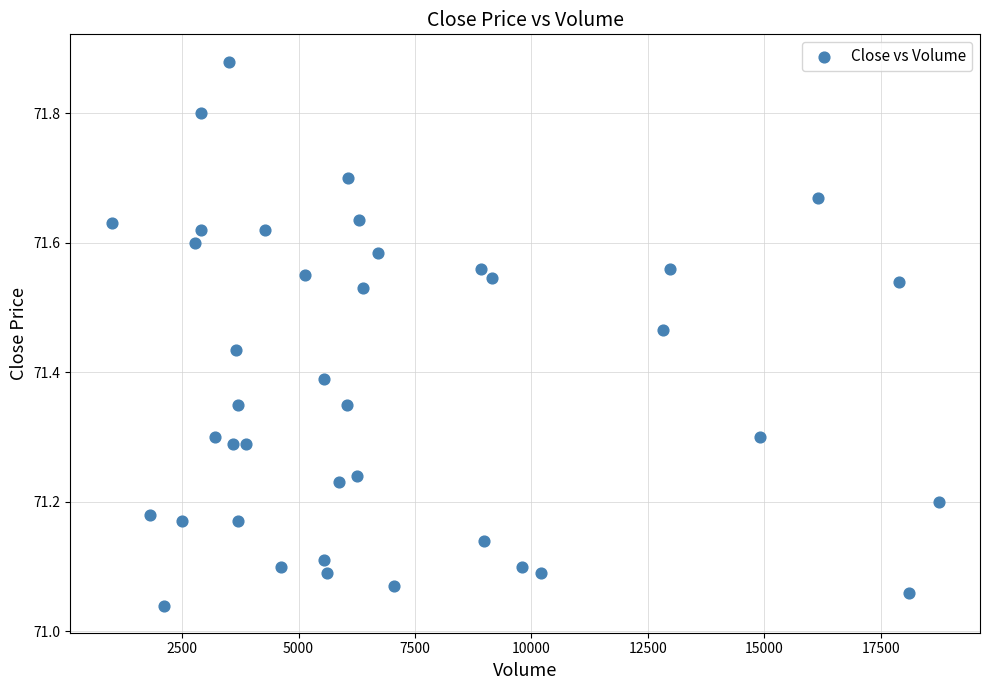

What is the range of Y values (max minus min)?

0.8